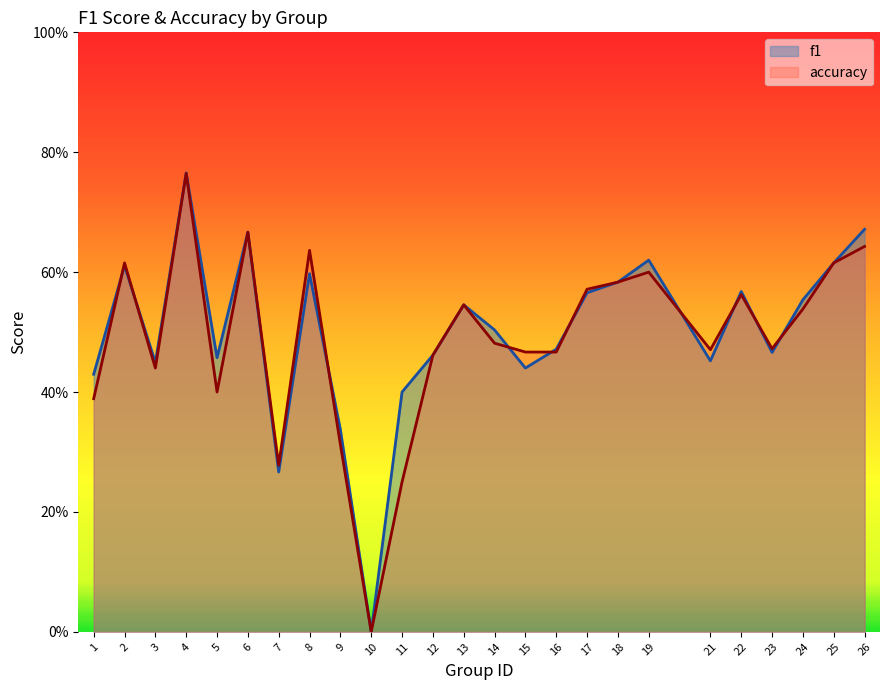

Reading right to left, extract all data points from this chart.

f1: 26=0.7	25=0.6	24=0.6	23=0.5	22=0.6	21=0.5	19=0.6	18=0.6	17=0.6	16=0.5	15=0.4	14=0.5	13=0.5	12=0.5	11=0.4	10=0.0	9=0.3	8=0.6	7=0.3	6=0.7	5=0.5	4=0.8	3=0.4	2=0.6	1=0.4
accuracy: 26=0.6	25=0.6	24=0.5	23=0.5	22=0.6	21=0.5	19=0.6	18=0.6	17=0.6	16=0.5	15=0.5	14=0.5	13=0.5	12=0.5	11=0.2	10=0.0	9=0.3	8=0.6	7=0.3	6=0.7	5=0.4	4=0.8	3=0.4	2=0.6	1=0.4